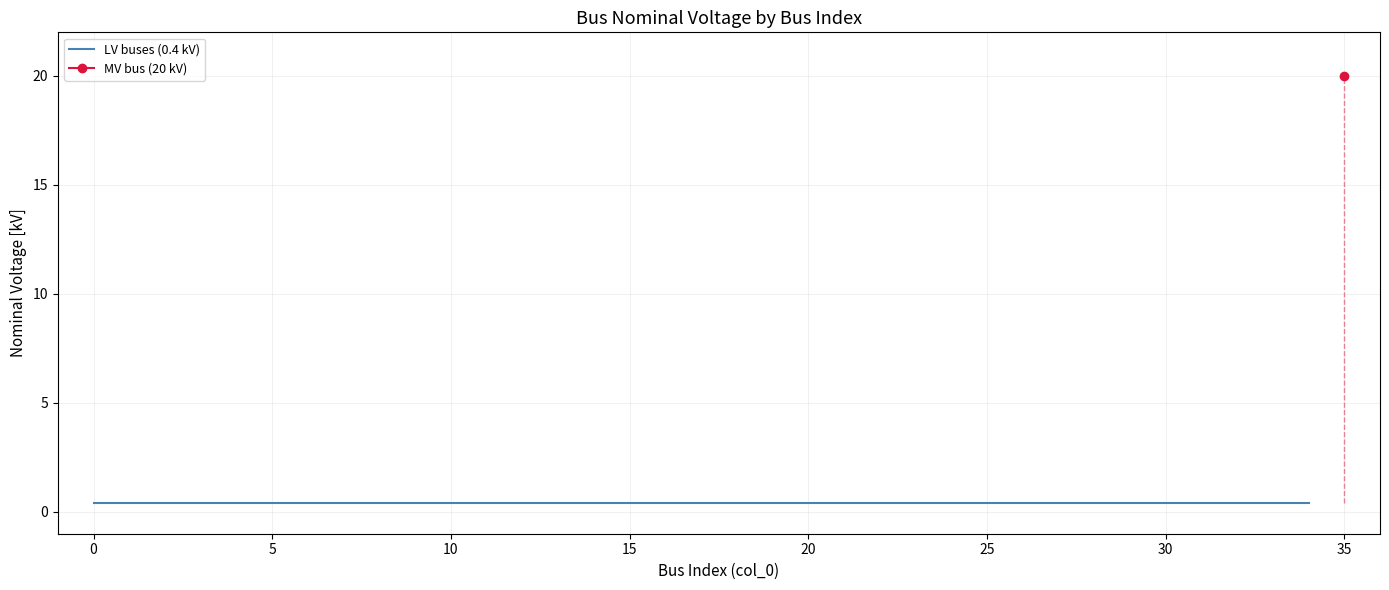

Is it true that the value at 1 is 0.5?

False